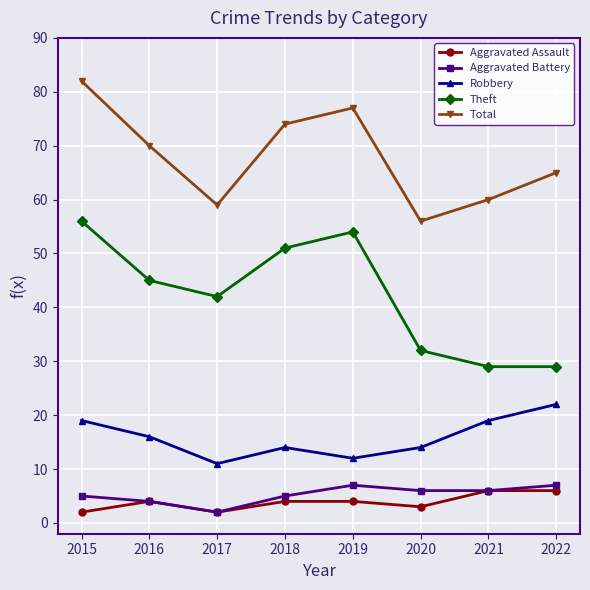

Count the number of categories in the chart.

8